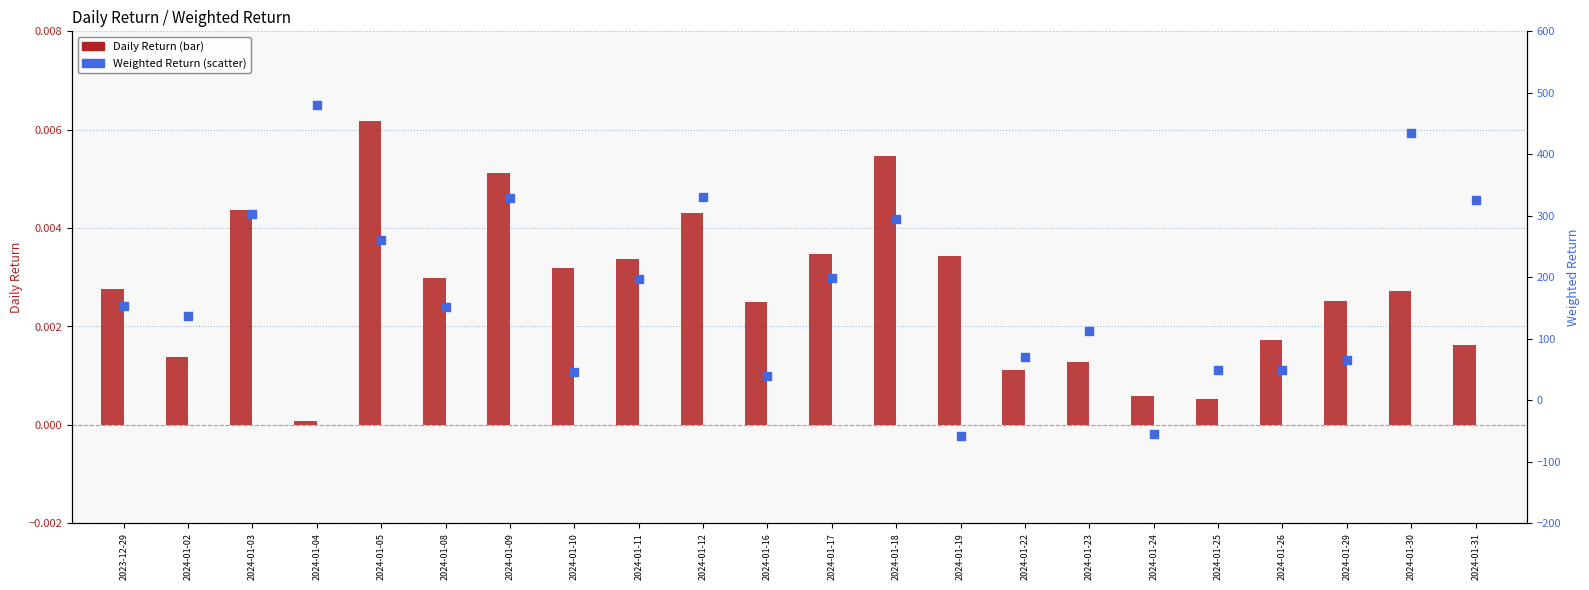

Which series has the largest Y range (max minus min)?

Weighted Return